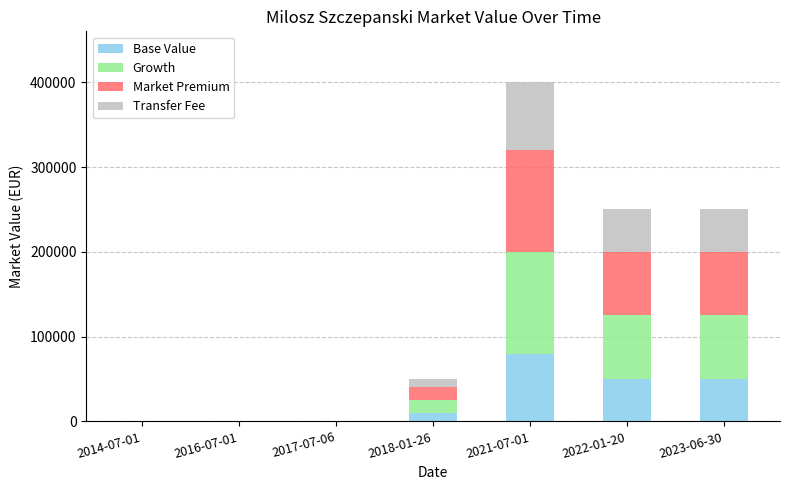

Which category has the highest value in the Base Value series?

2021-07-01